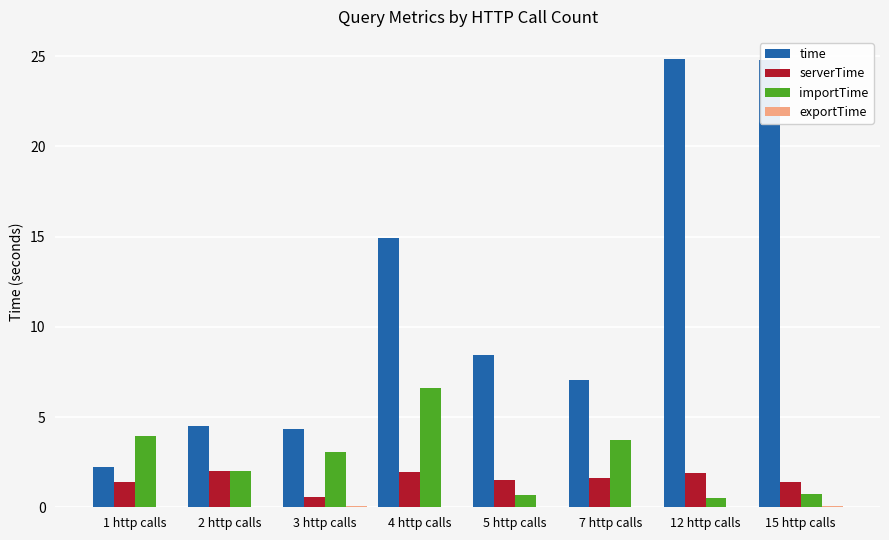

What is the highest value of the importTime series?

6.6